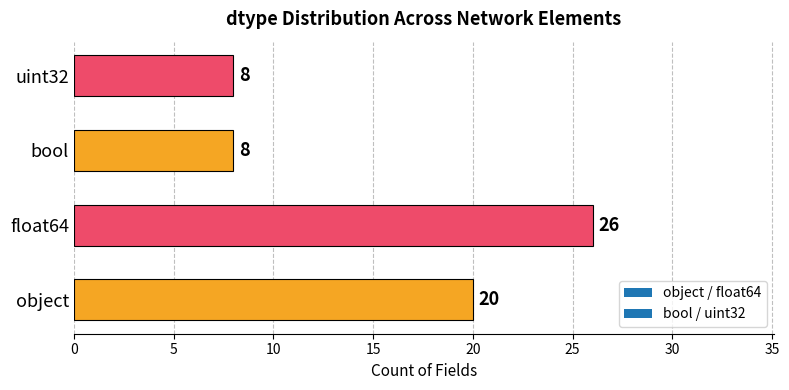

At which label is the value closest to 17?

object